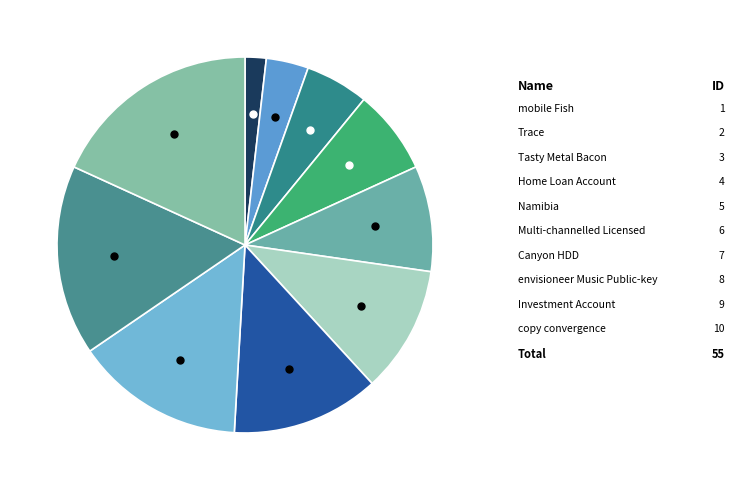

Count the number of slices in the pie.

10